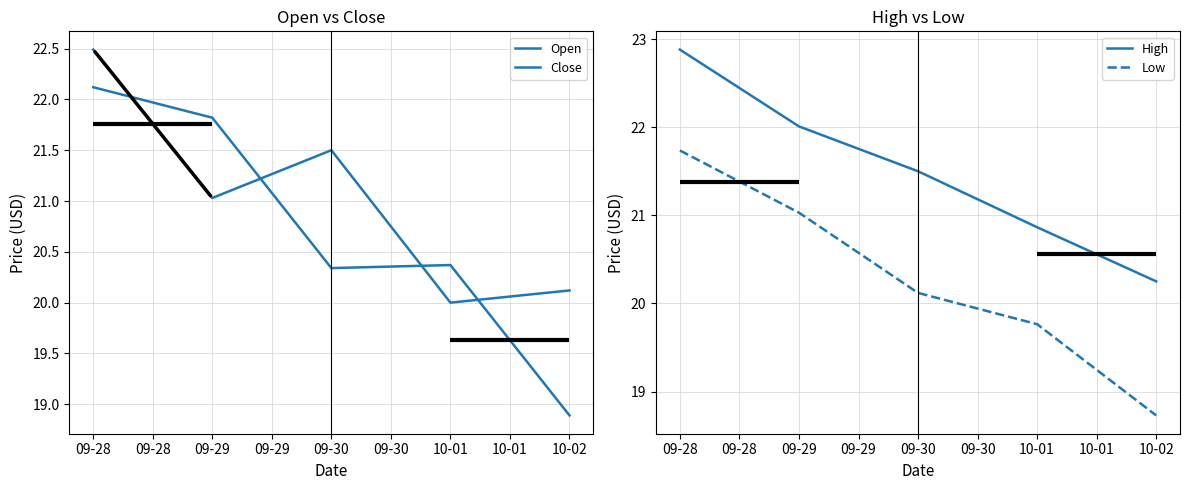

True or false: High and Low cross at least once.

False